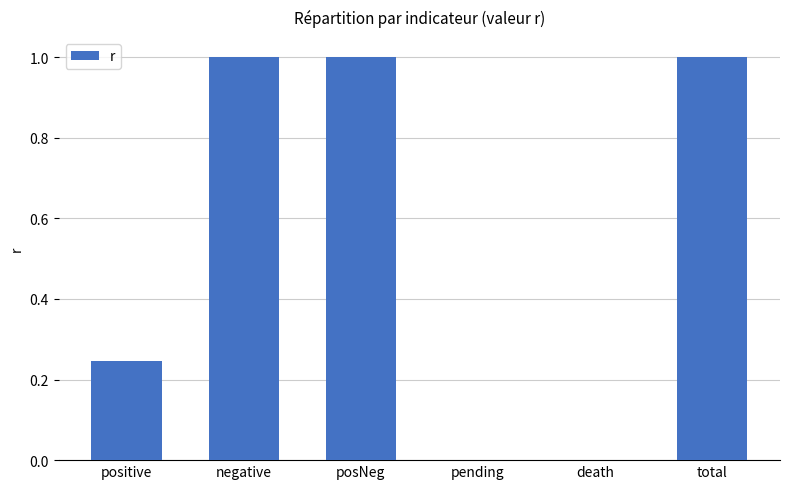

What is the greatest value displayed?

1.0